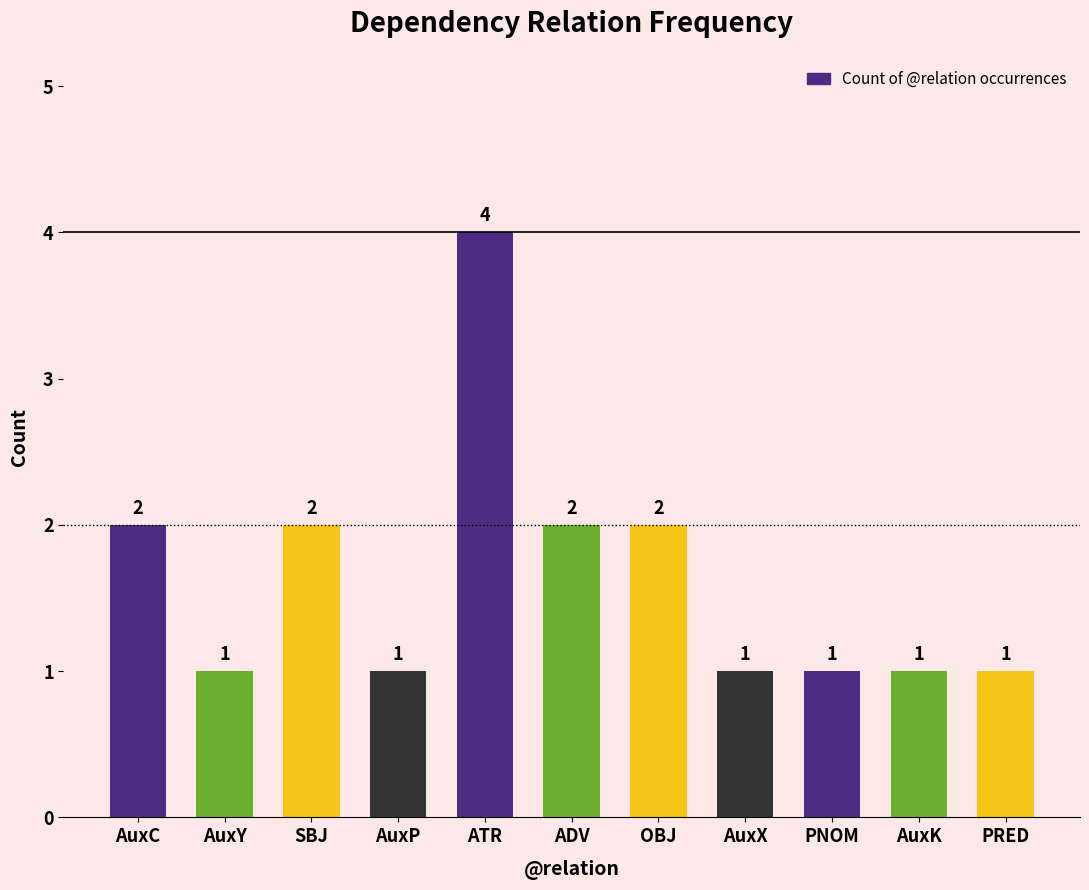

How many values exceed 1?

5